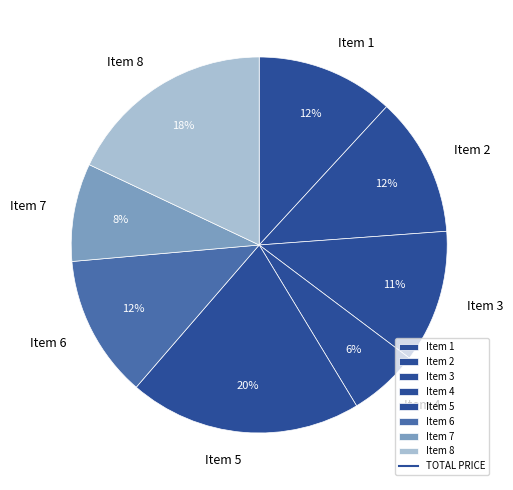

Which has a higher value, Item 5 or Item 3?

Item 5